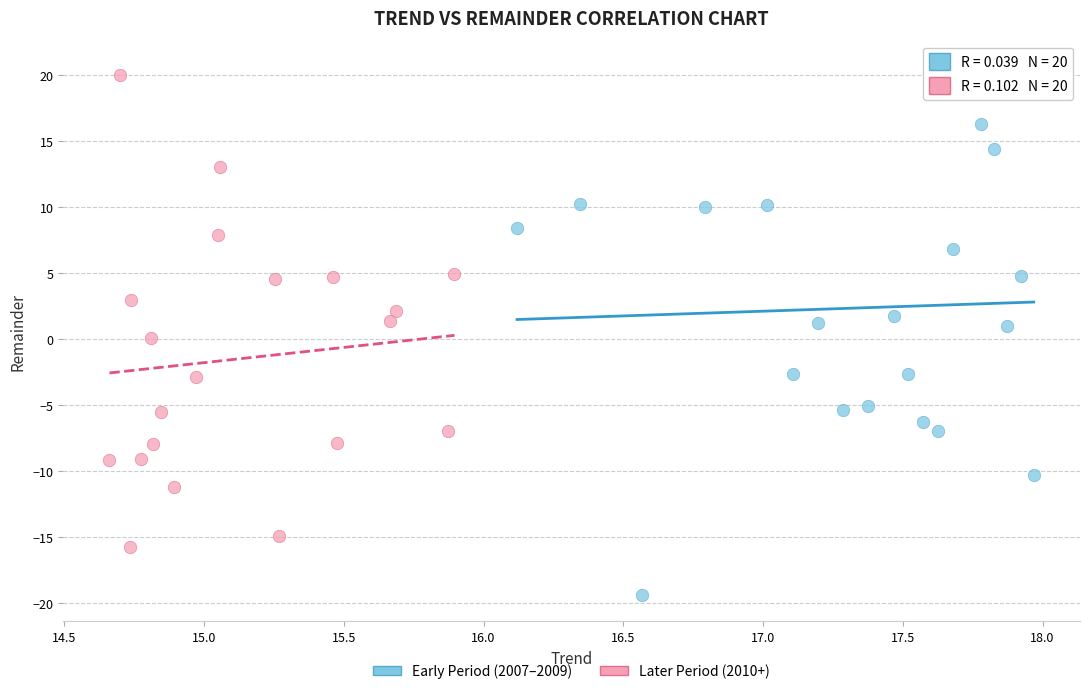

Which series contains the lowest Y value?

Early Period (2007–2009)